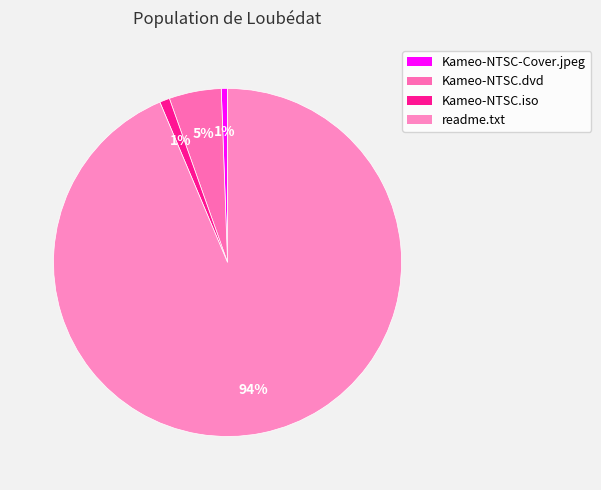

How many slices are in this pie chart?

4